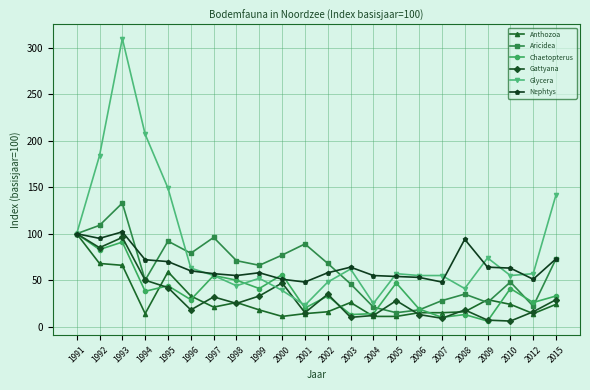

Is the value of Anthozoa at 2005 greater than the value of Nephtys at 2008?

No